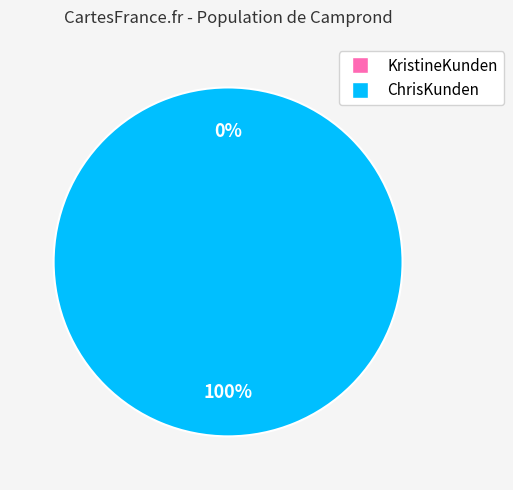

Is it true that ChrisKunden is 100% of the pie?

True